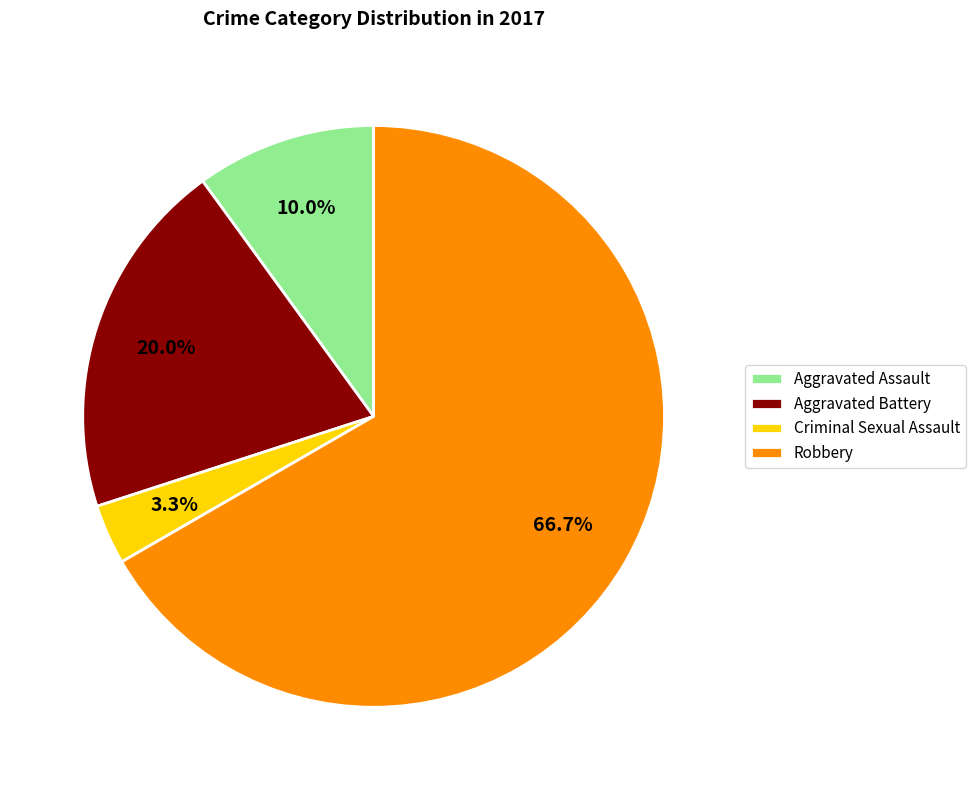

Between Aggravated Assault and Criminal Sexual Assault, which is larger?

Aggravated Assault